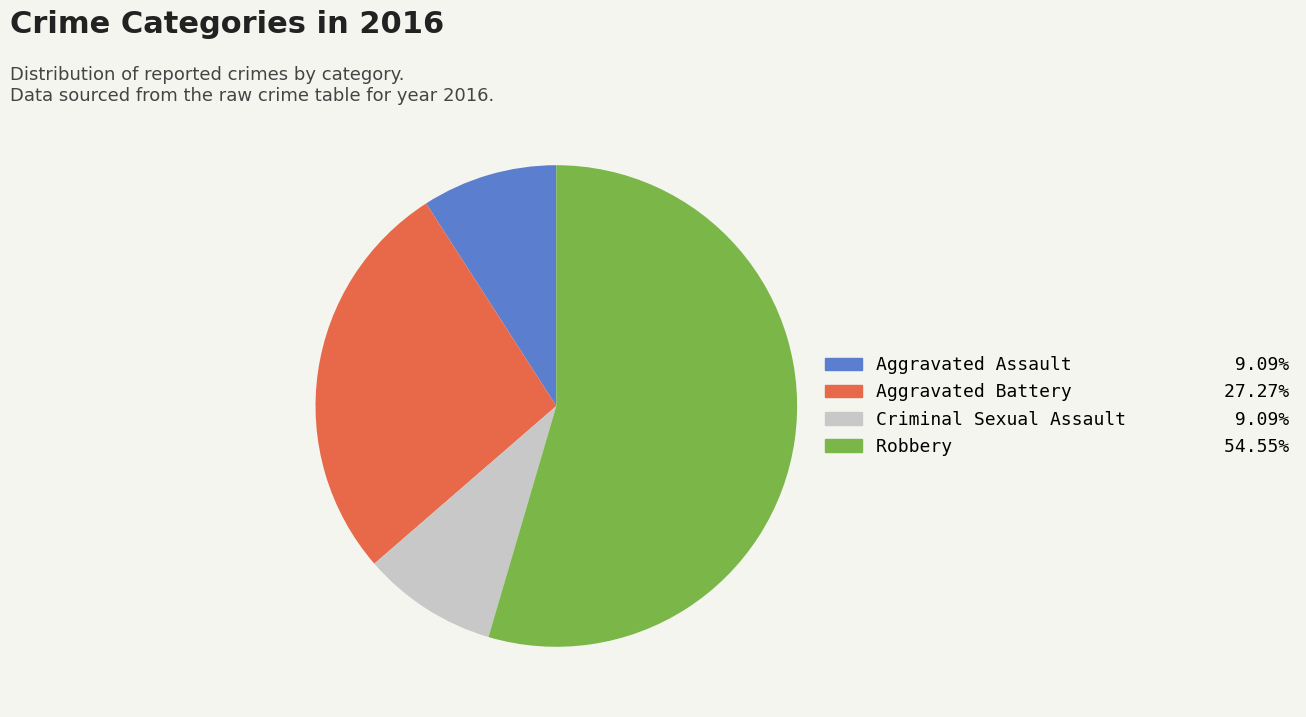

Which category has the biggest portion of the pie?

Robbery